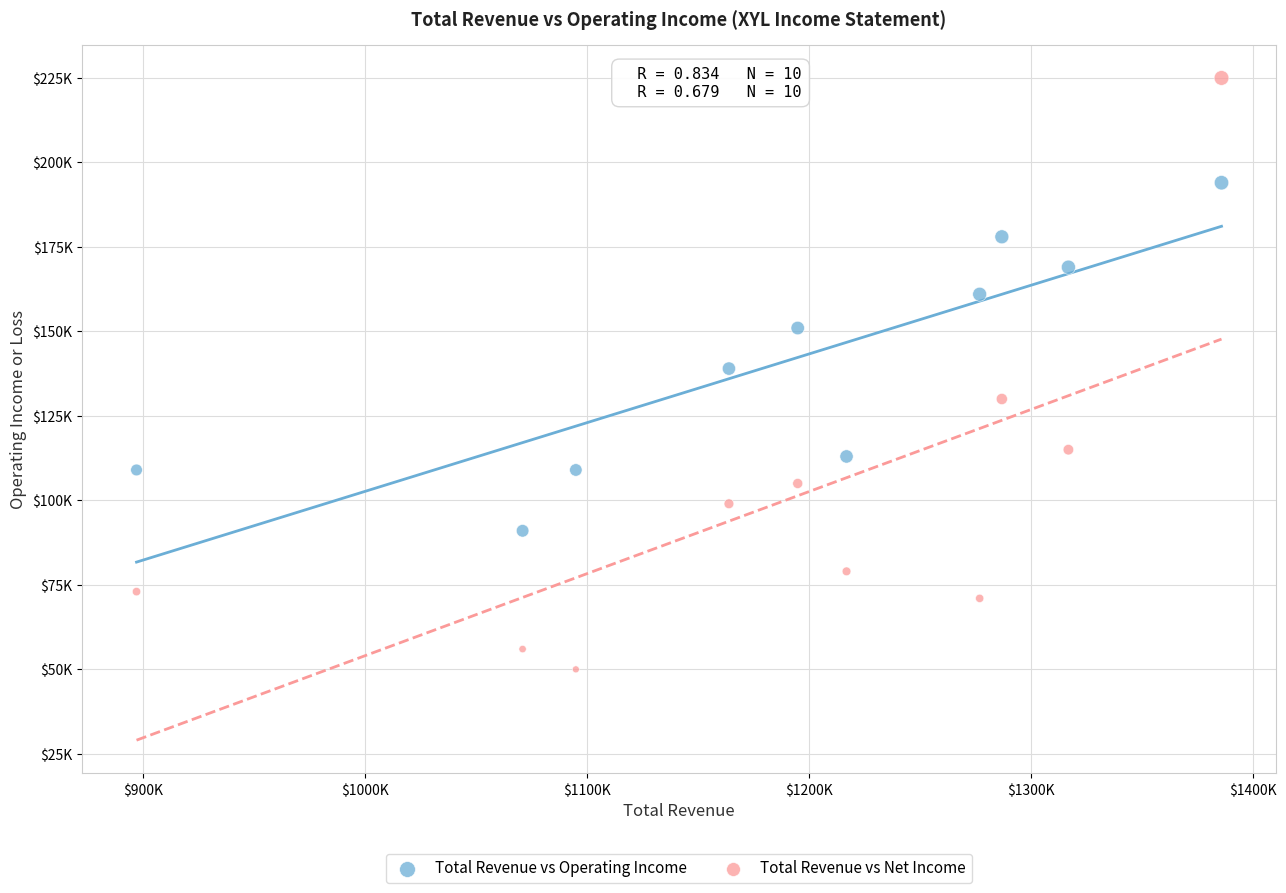

What are all the series names shown in the legend?

Total Revenue vs Operating Income, Total Revenue vs Net Income